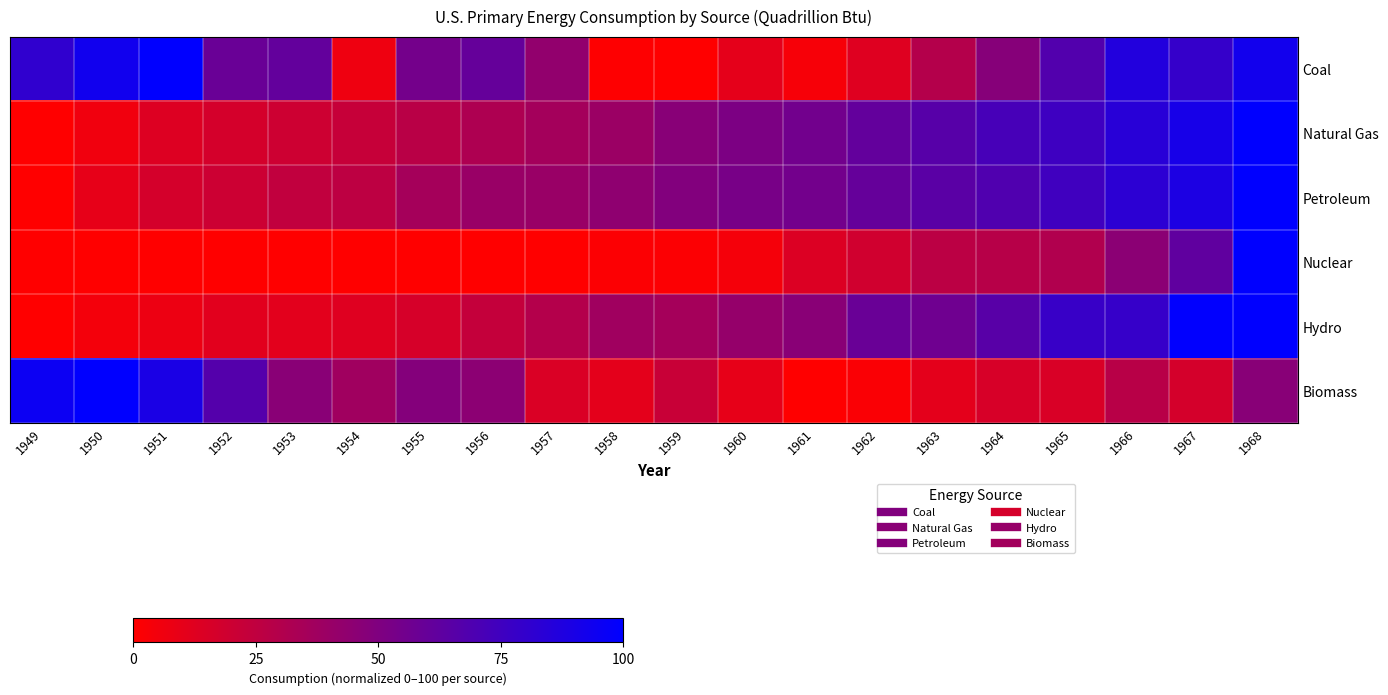

Rank the series by their maximum value, from lowest to highest.

Coal, Natural Gas, Petroleum, Nuclear, Hydro, Biomass